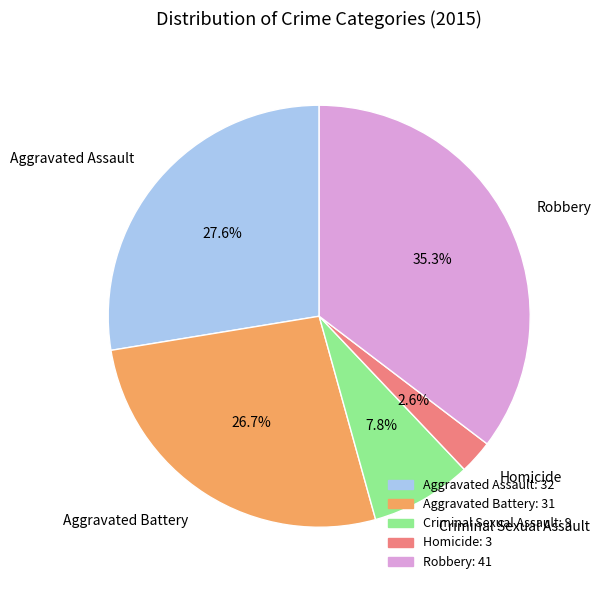

Is the sum of Aggravated Battery and Criminal Sexual Assault greater than half?

No